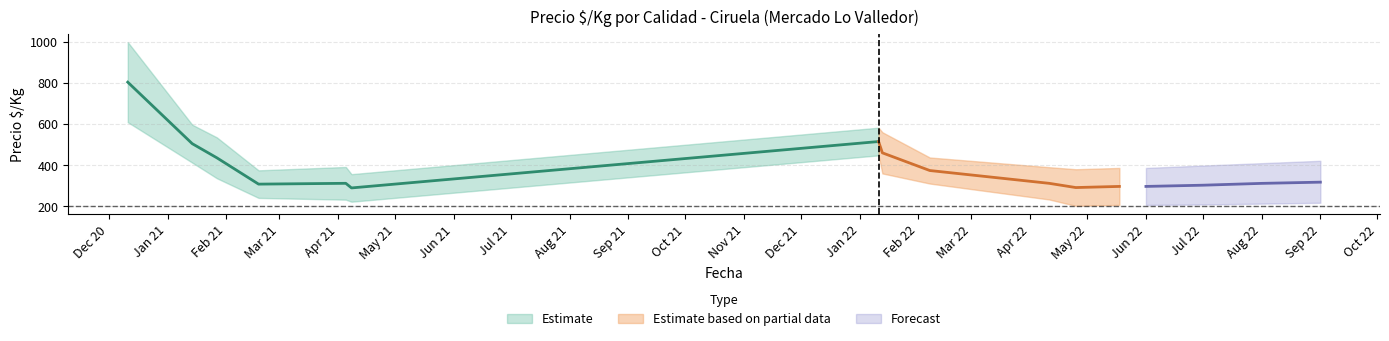

What is the average value of the Precio_max series?

398